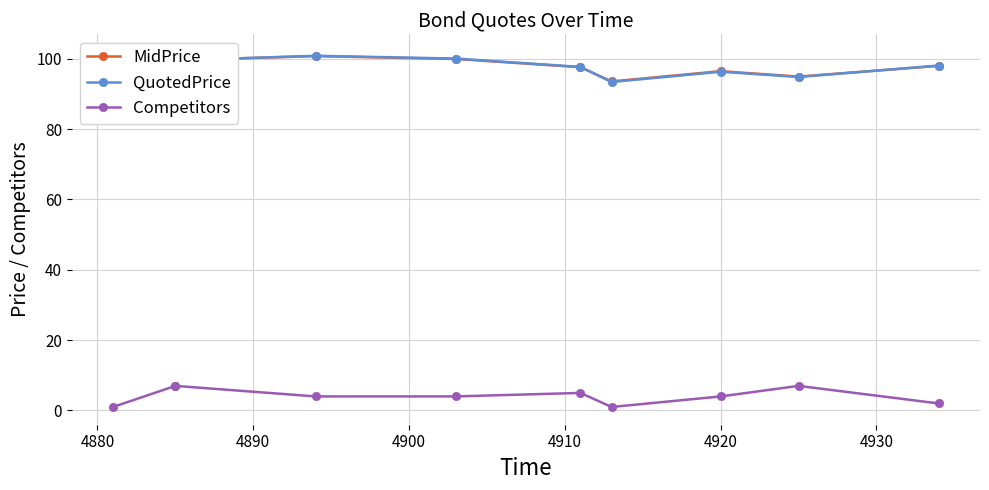

What is the sum of the QuotedPrice values at 4900 and 4920?

198.6